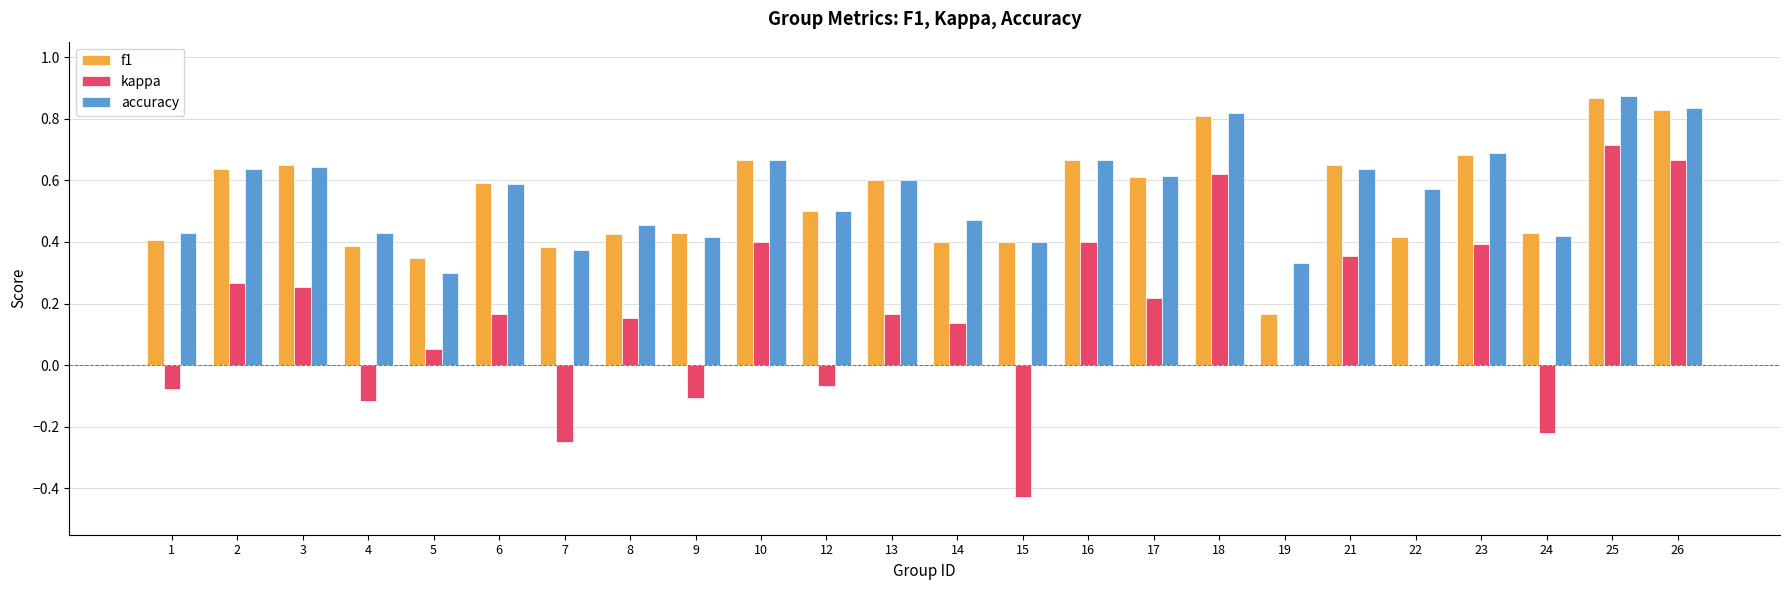

Which series changed the most between 14 and 23?

f1